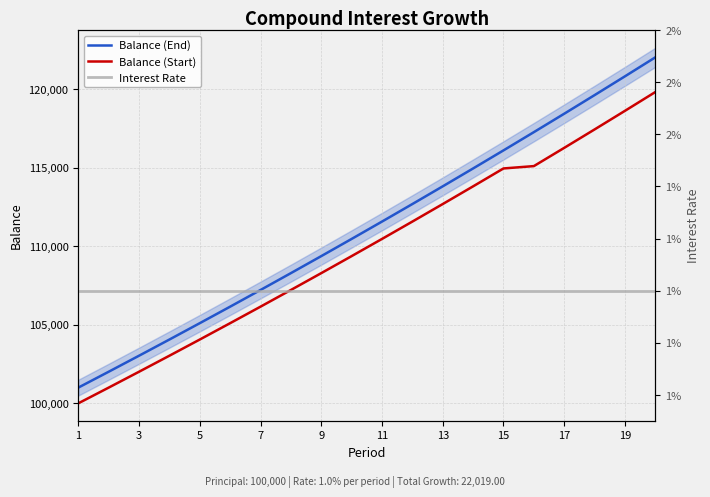

The value of Balance (End) at 19 is 29993.0. True or false?

False